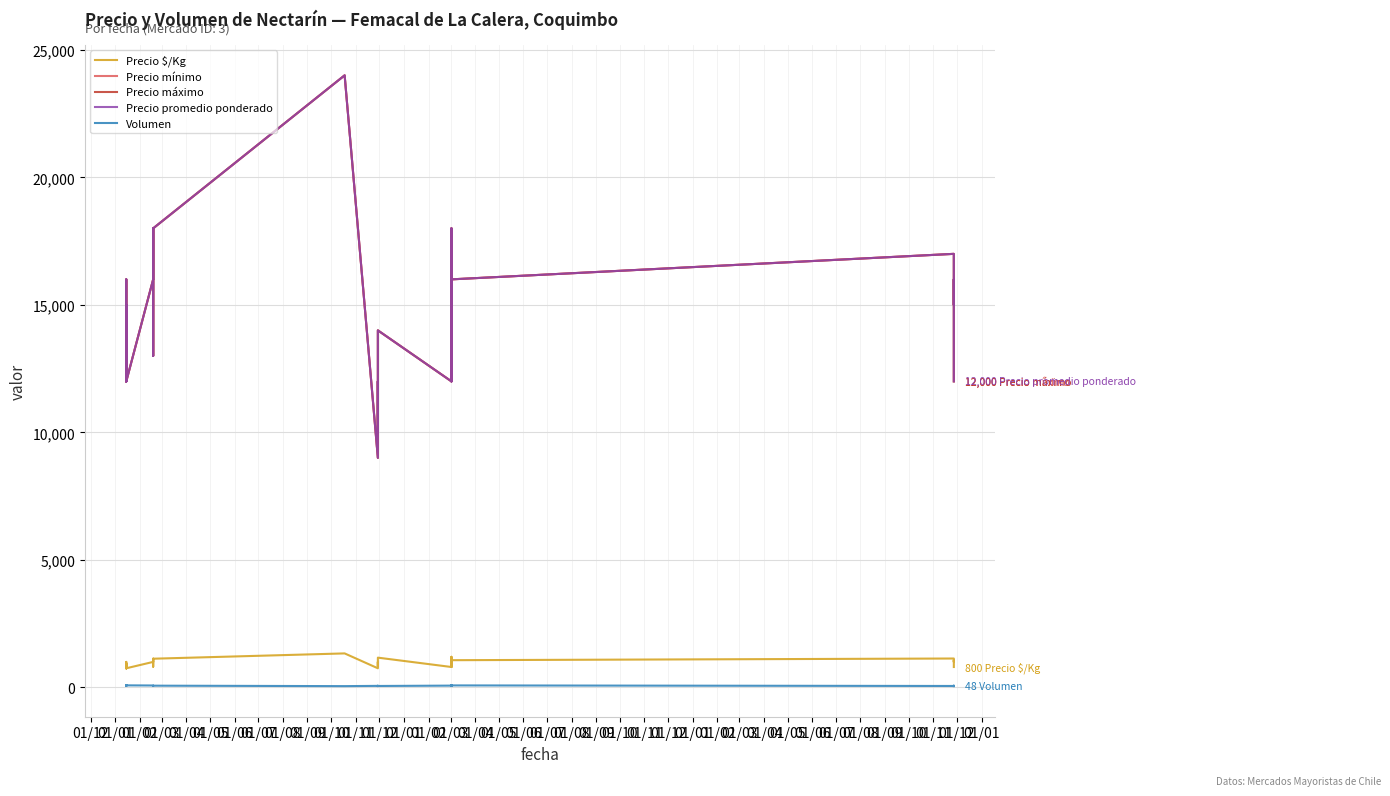

Which series has the largest total across all categories?

Precio mínimo